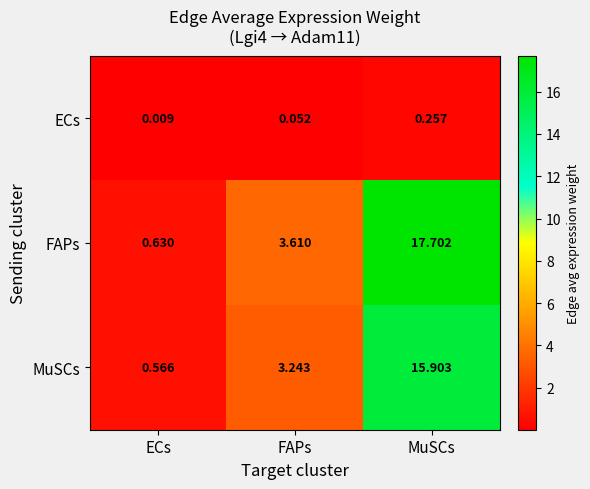

Rank the series at FAPs from lowest to highest value.

ECs, MuSCs, FAPs